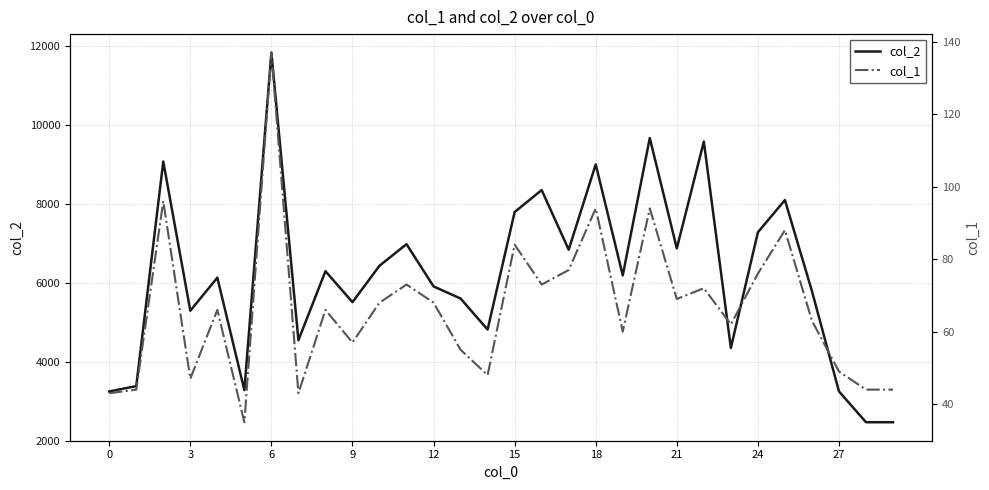

Read the col_2 value at 15.

7794